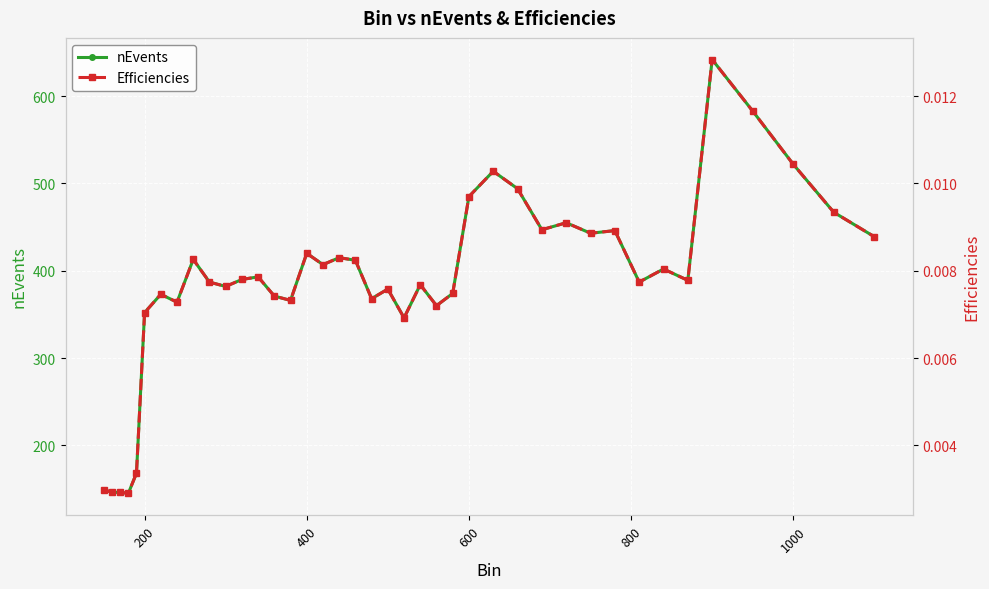

How many data points in nEvents are less than 390?

20